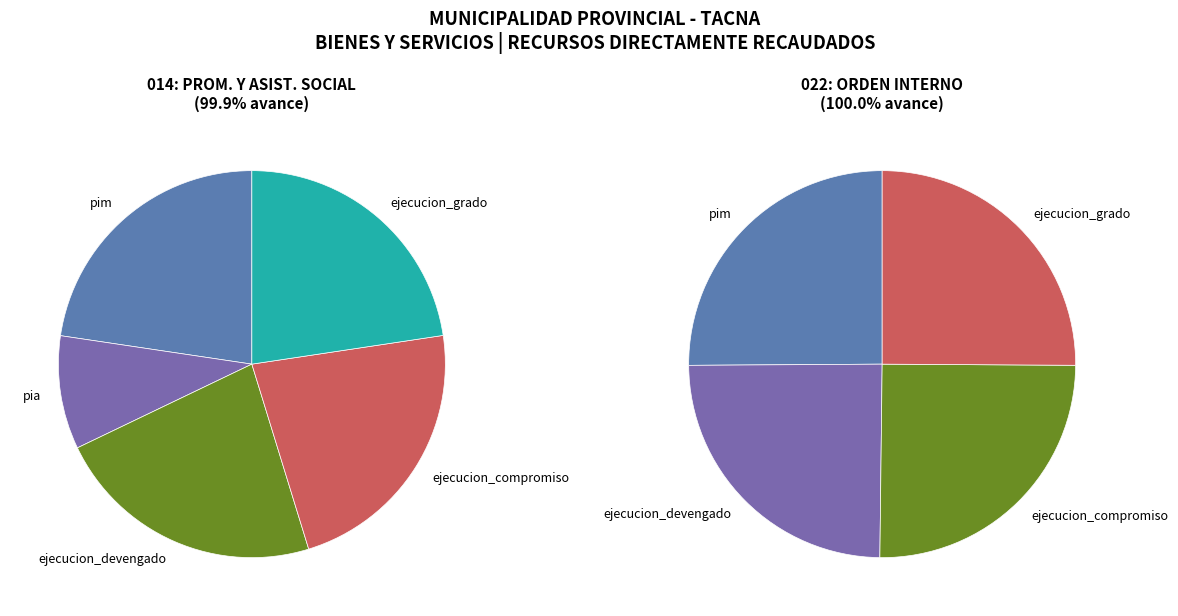

What percentage is NOT represented by 022: ORDEN INTERNO?

50.0%